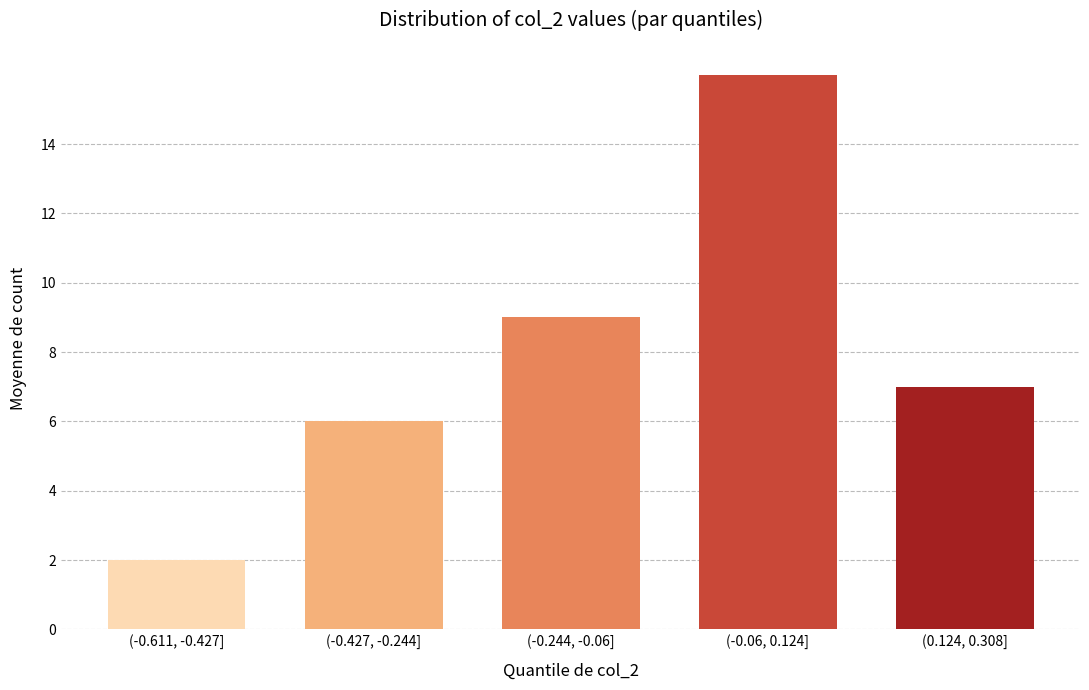

Reading left to right, transcribe all the data shown in this chart.

2	6	9	16	7